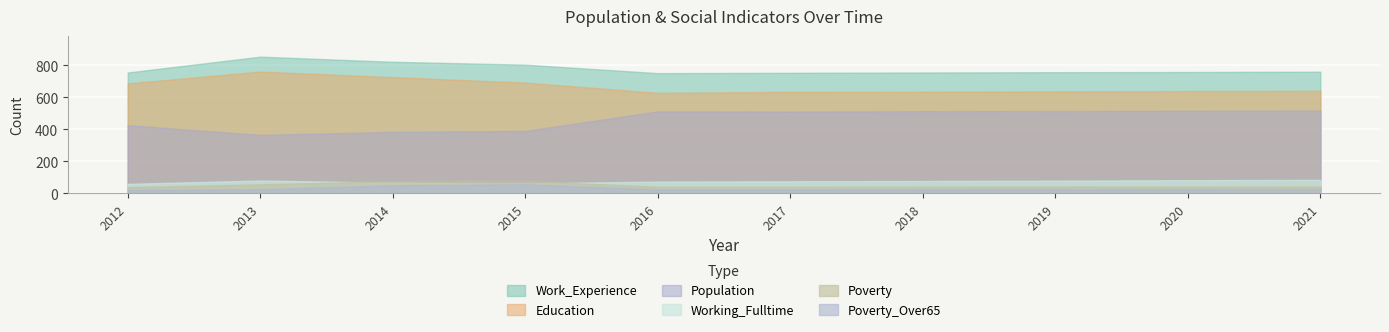

True or false: Working_Fulltime has more than 2 points higher than both neighbors.

False